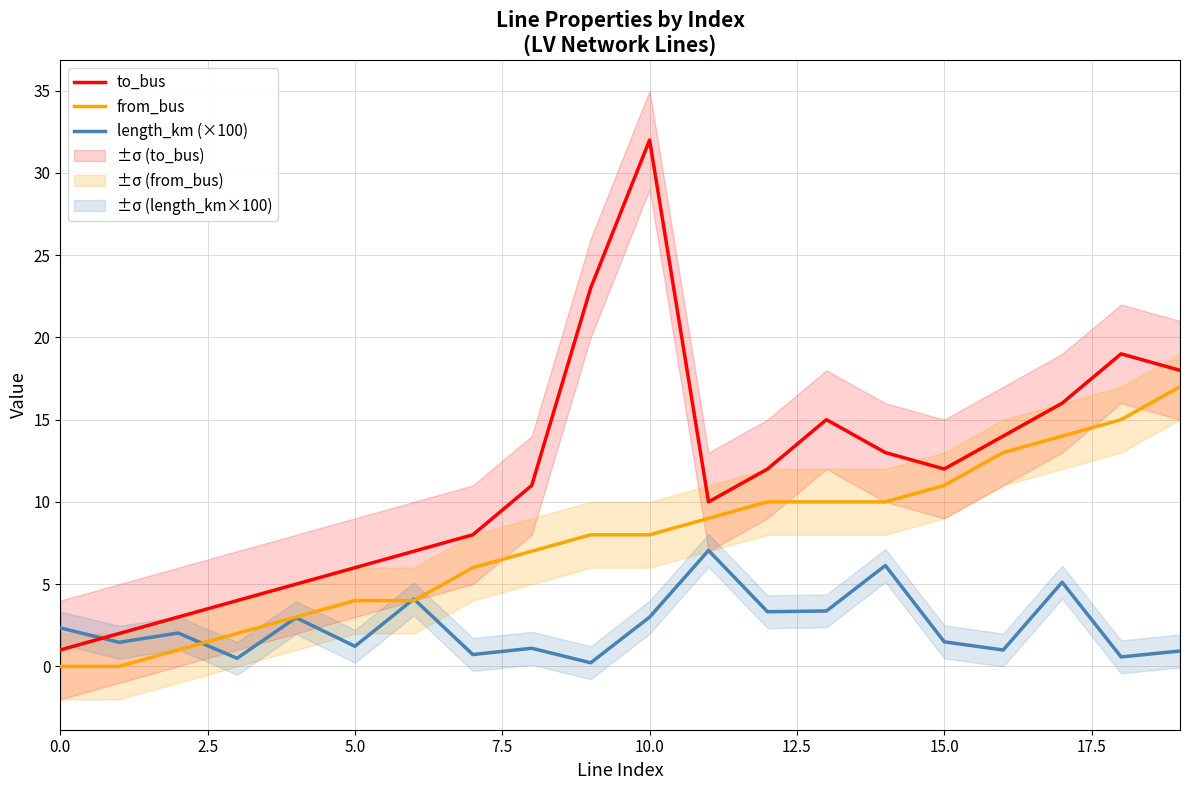

True or false: to_bus and from_bus cross at least once.

False